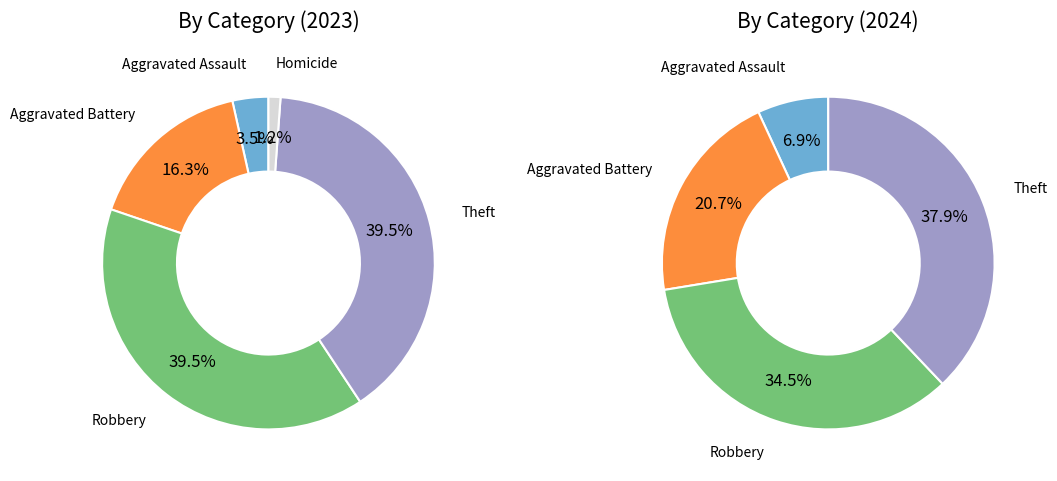

True or false: Aggravated Assault accounts for 3% of the total.

True